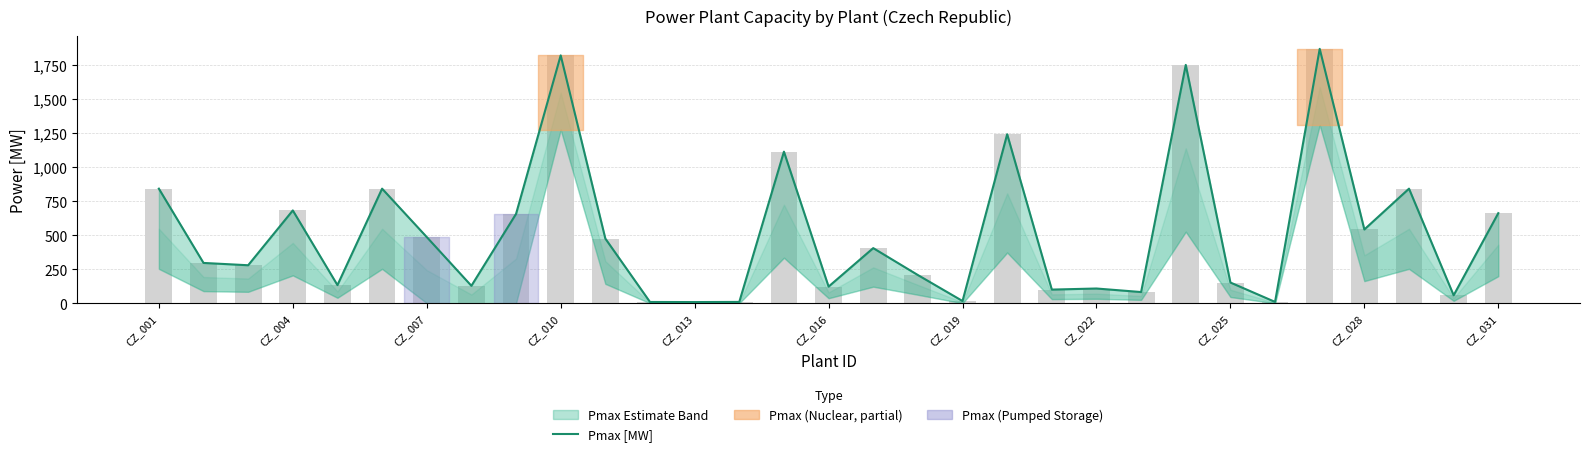

Reading right to left, transcribe all the data shown in this chart.

662.0	58.0	842.0	542.0	1870.0	9.5	152.1	1752.0	82.0	108.0	100.0	1242.0	16.1	207.1	405.1	122.0	1114.0	9.4	8.3	8.9	475.1	1822.0	656.4	127.9	486.4	842.0	133.1	682.0	279.1	296.1	842.0